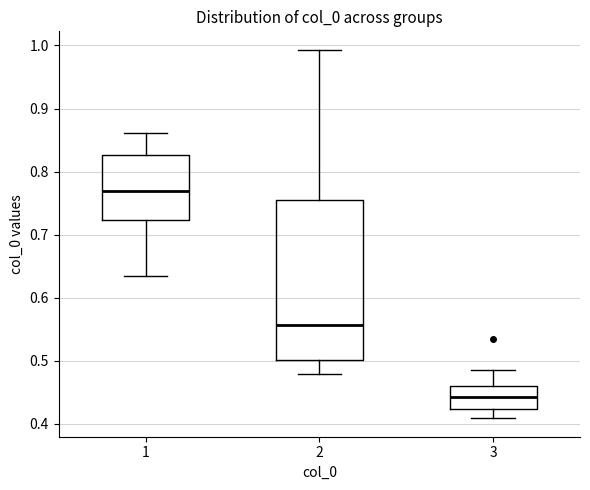

Reading left to right, read every box against the y-axis: the position of its median line, the range the box covers, and the ends of its whiskers. The values are not printed on the chart, so give them approximately, as read against the axis.

1: median 0.77, box 0.72 to 0.83, whiskers 0.63 to 0.86
2: median 0.56, box 0.50 to 0.75, whiskers 0.48 to 0.99
3: median 0.44, box 0.42 to 0.46, whiskers 0.41 to 0.48